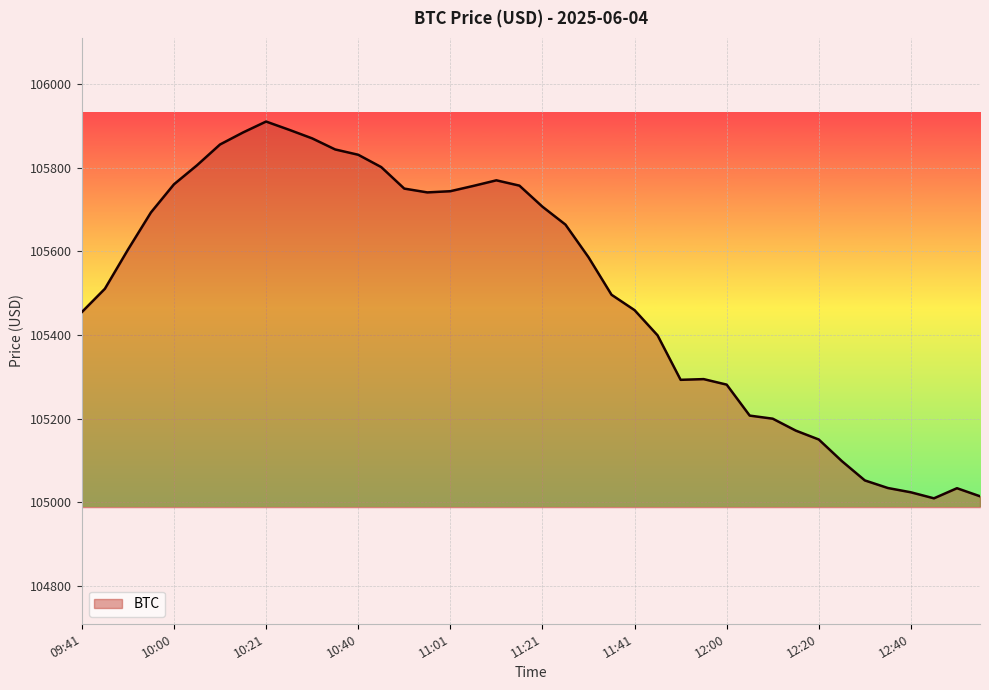

What is the smallest value displayed?

105009.5